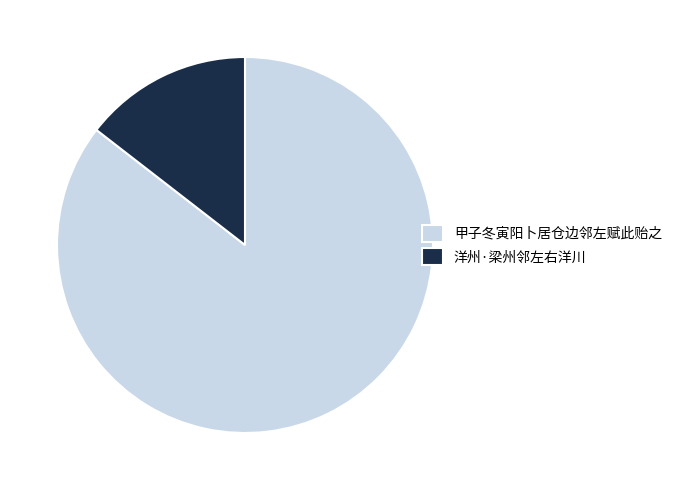

Is it true that 甲子冬寅阳卜居仓边邻左赋此贻之 is 76% of the pie?

False